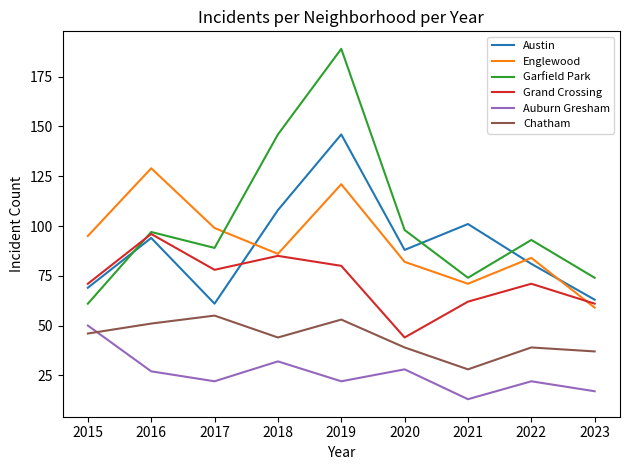

At which label does Englewood first exceed 86?

2015